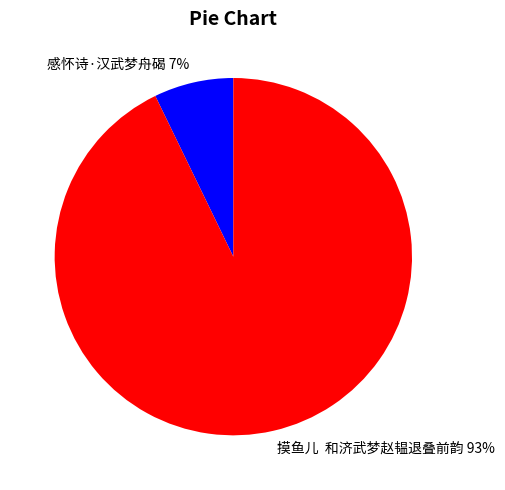

Which has a higher value, 摸鱼儿 和济武梦赵韫退叠前韵 or 感怀诗·汉武梦舟碣?

摸鱼儿 和济武梦赵韫退叠前韵